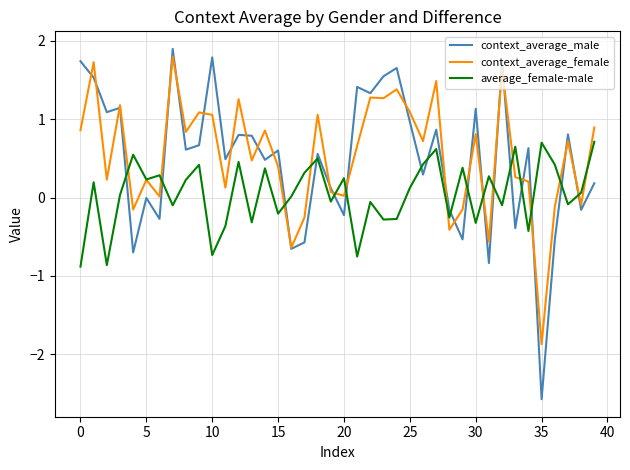

How many lines are shown in the chart?

3